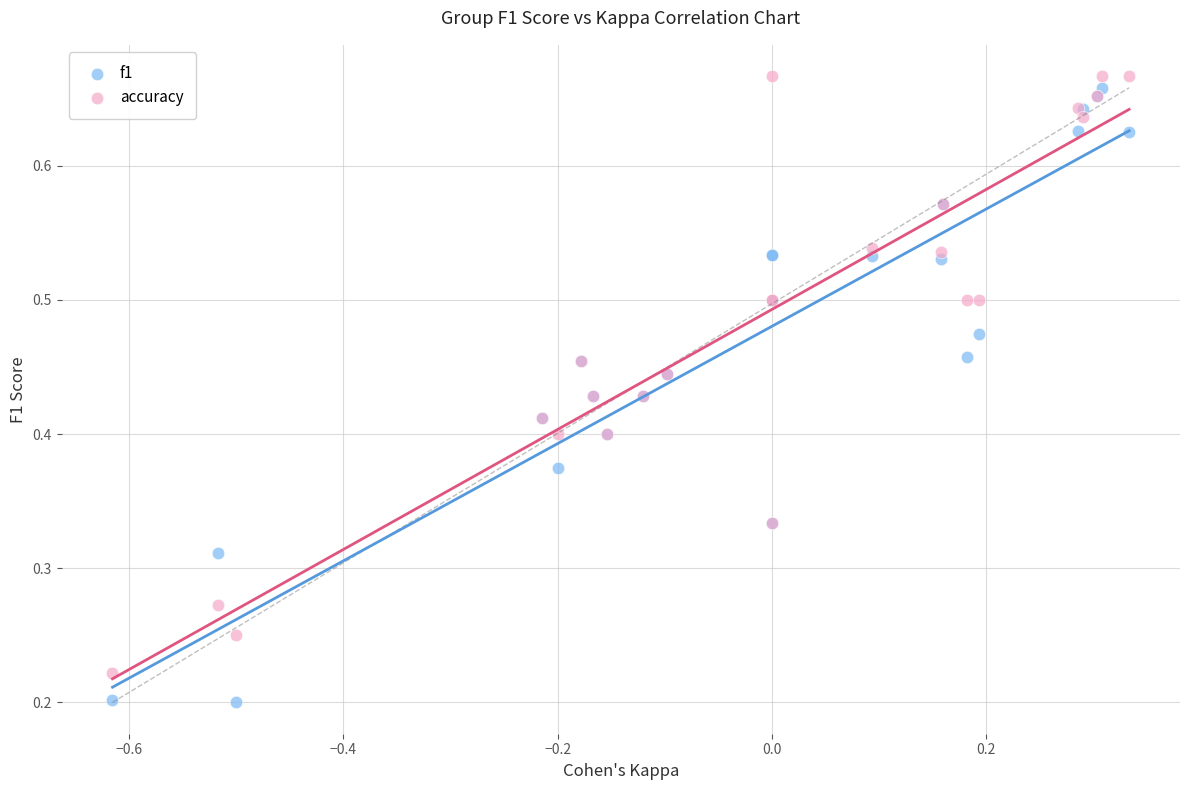

What is the X range (max minus min) for the scatter plot?

0.9